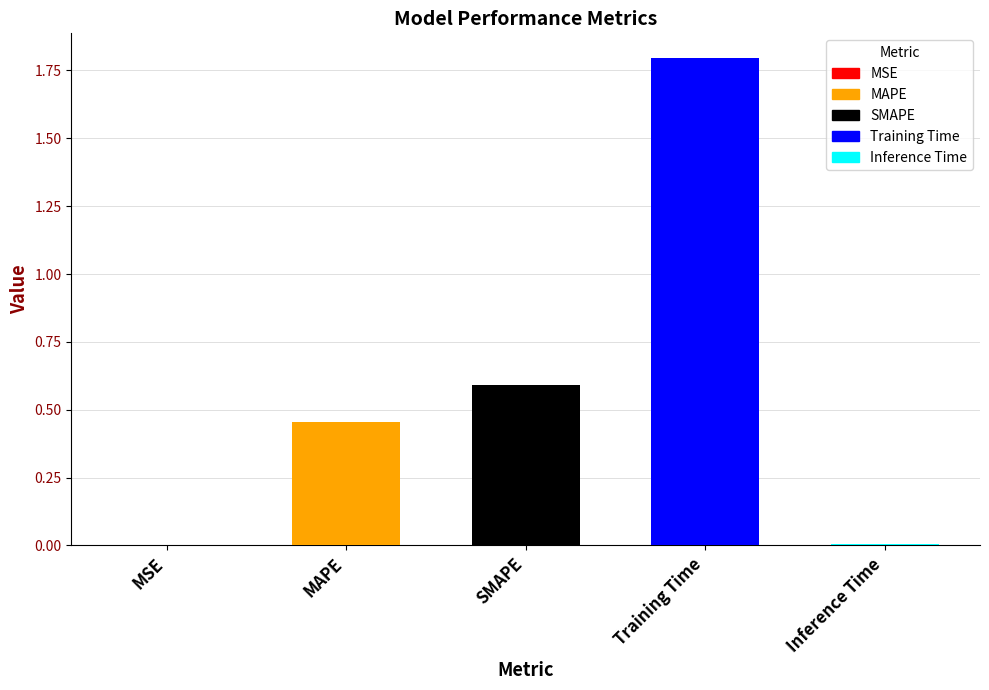

How many categories are shown in the chart?

5